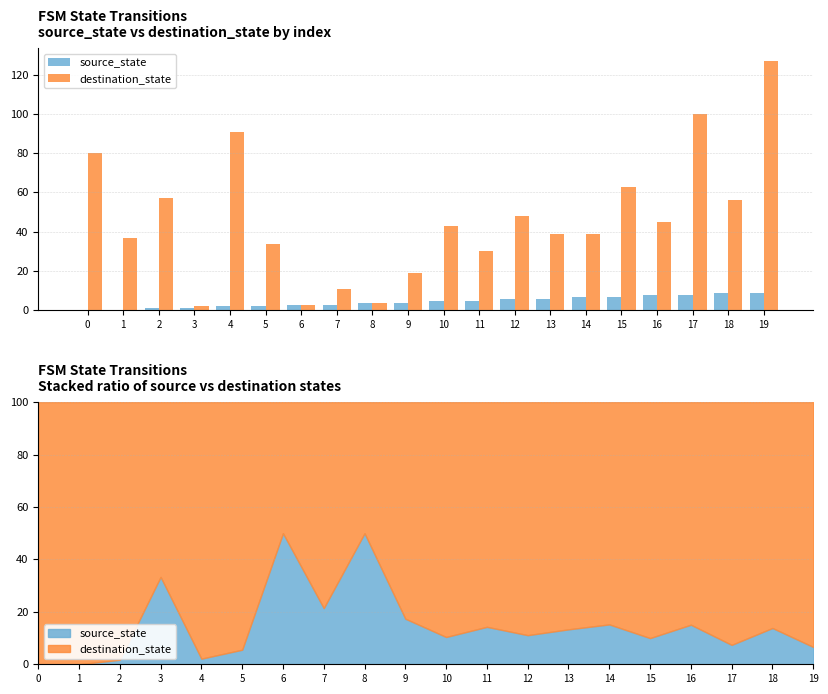

Count the number of data series in this chart.

2